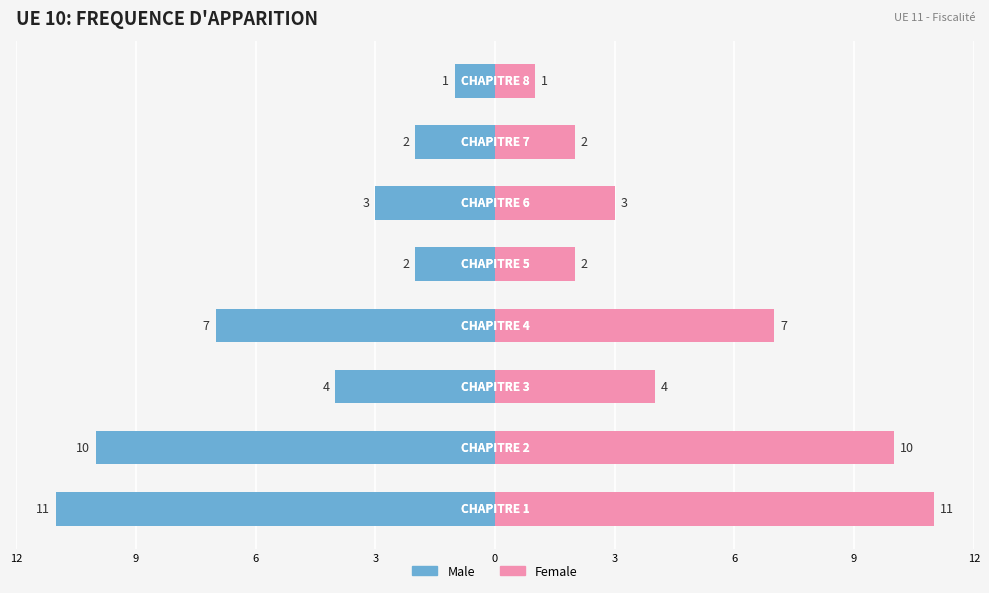

List the series in order of their peak value, highest first.

Female, Male